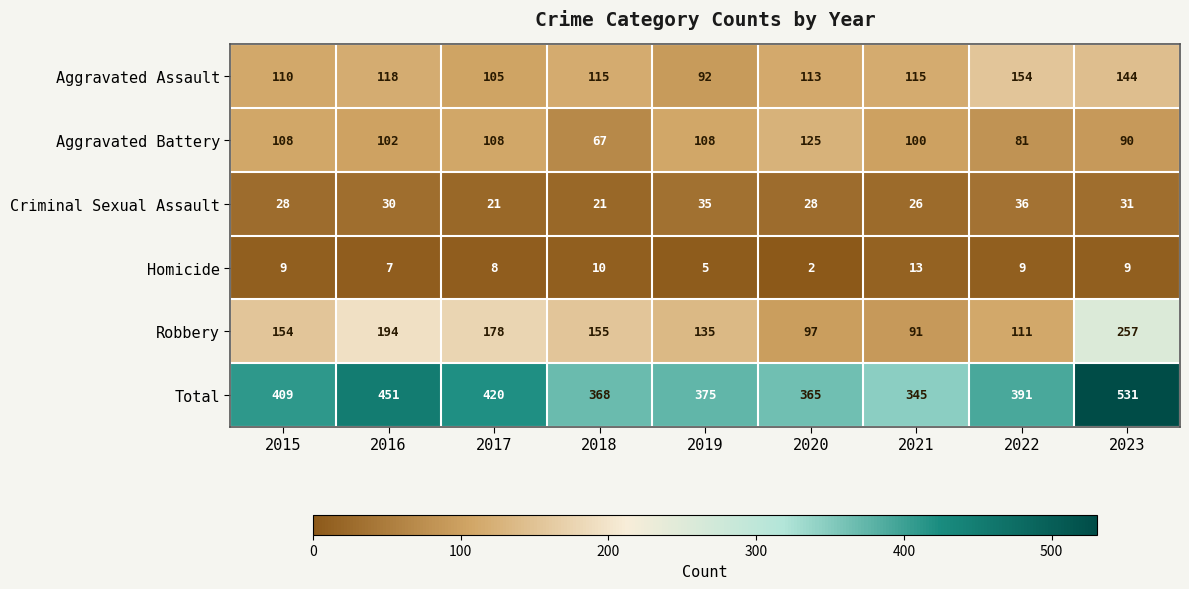

What is the spread (max minus min) of values at 2022?

382